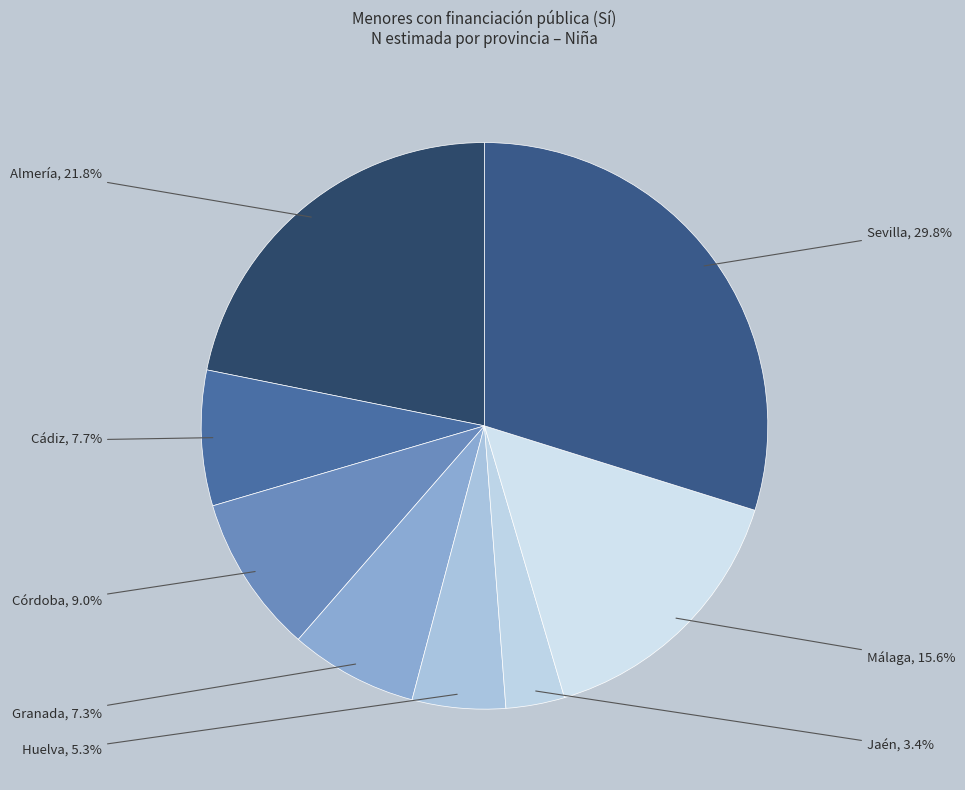

How many segments does this pie chart have?

8